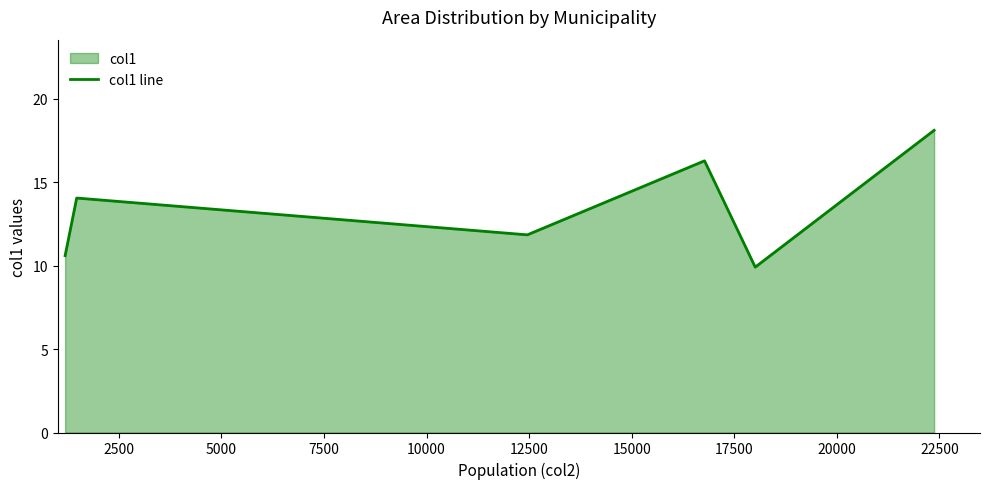

What is the value of the 2nd point from the left?

14.0